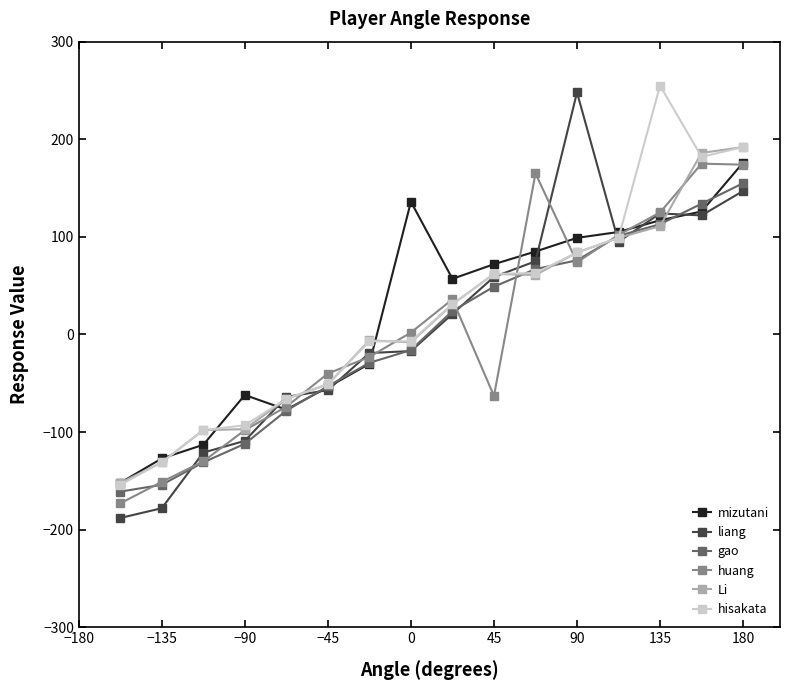

Which series ends up on top after the final intersection of huang and hisakata?

hisakata